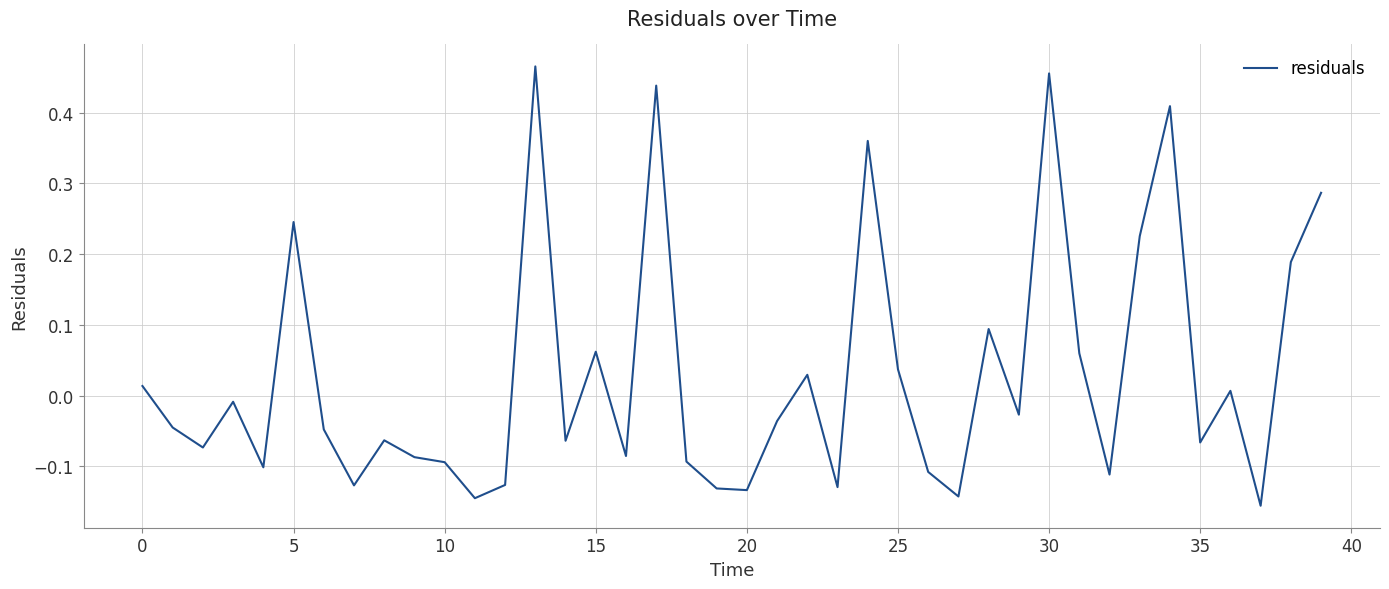

What is the difference between the maximum and minimum values?

0.6